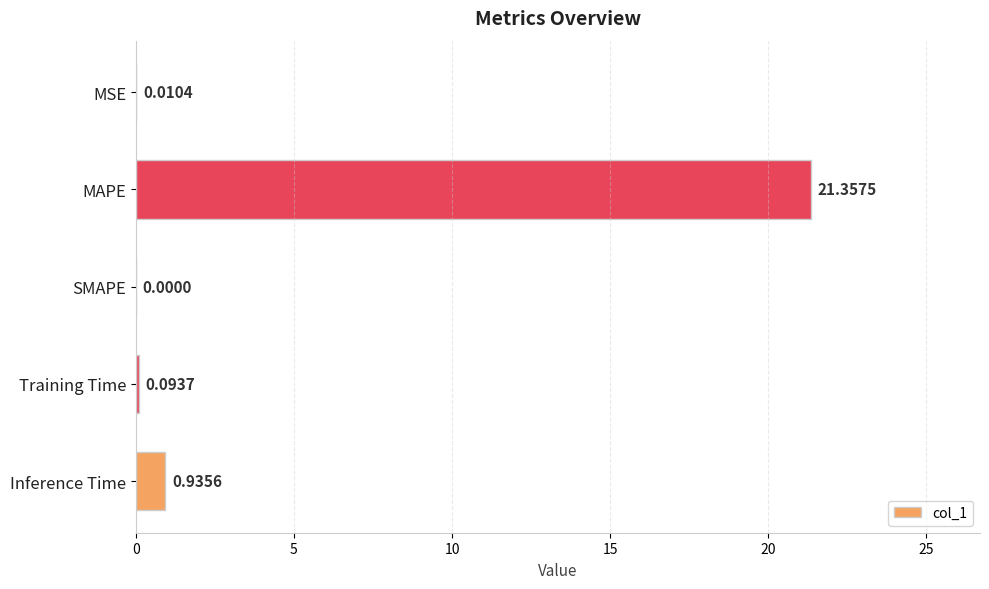

Count the number of values greater than 0.

4